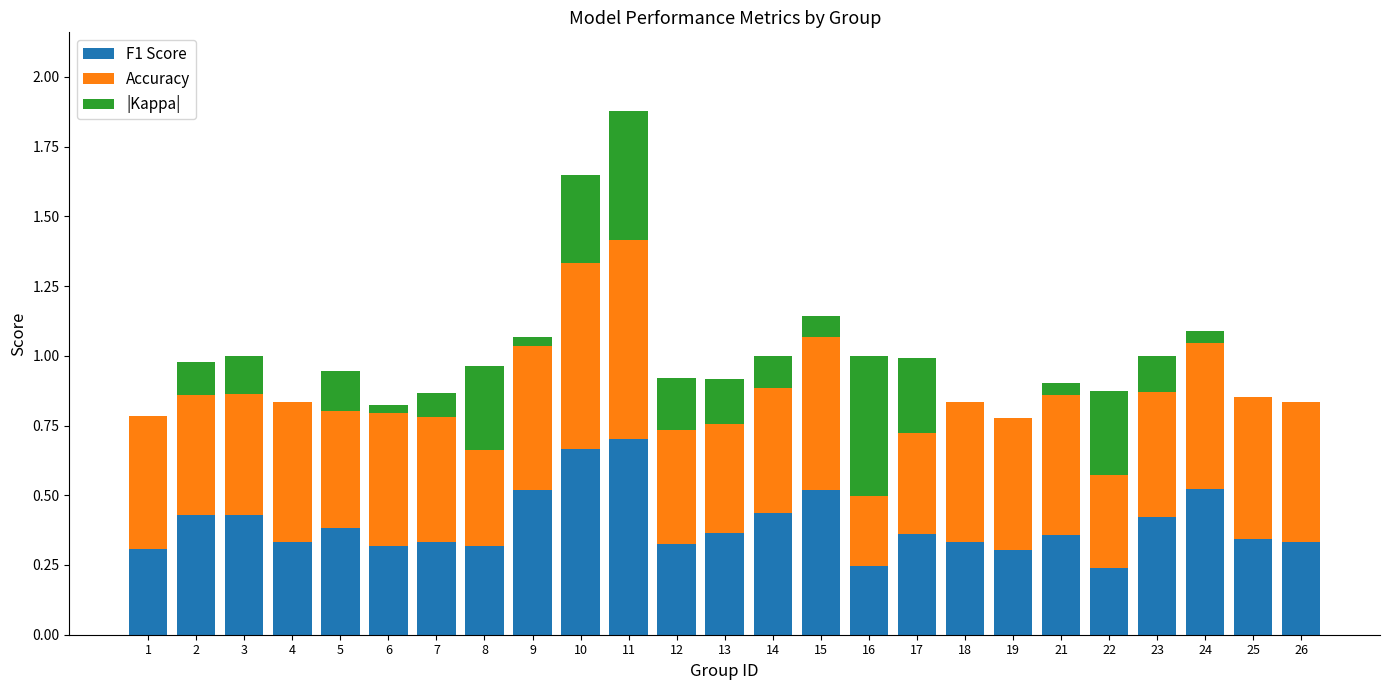

True or false: F1 Score has a value of 0.6 at 25.

False